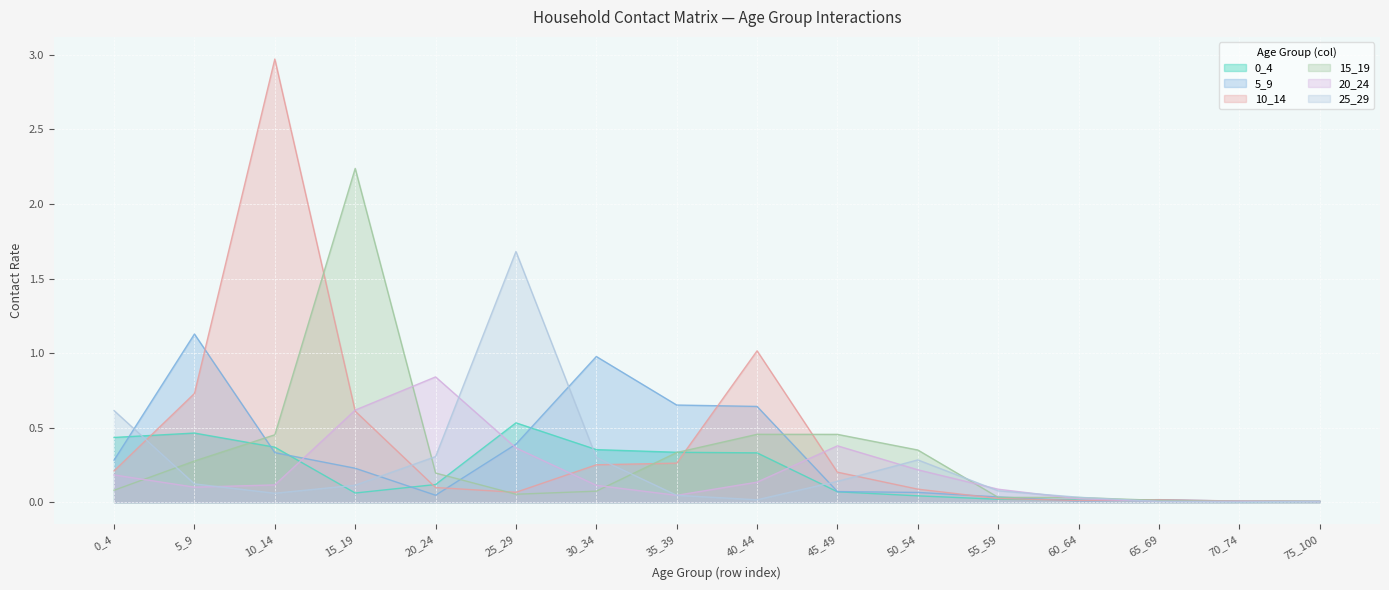

Is the value of 0_4 at 40_44 greater than the value of 20_24 at 15_19?

No